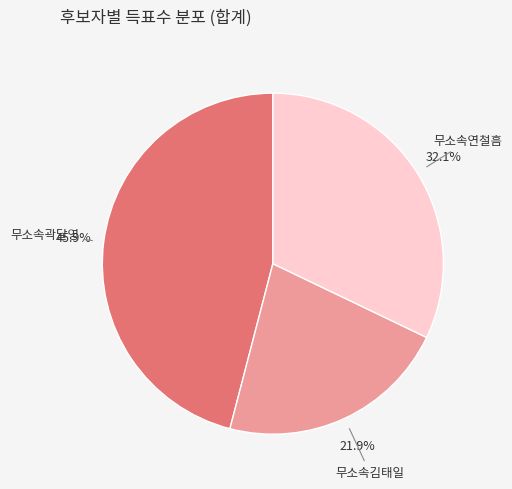

To the nearest percent, what is the difference between the 무소속곽달영 and 무소속김태일 slice percentages?

24%